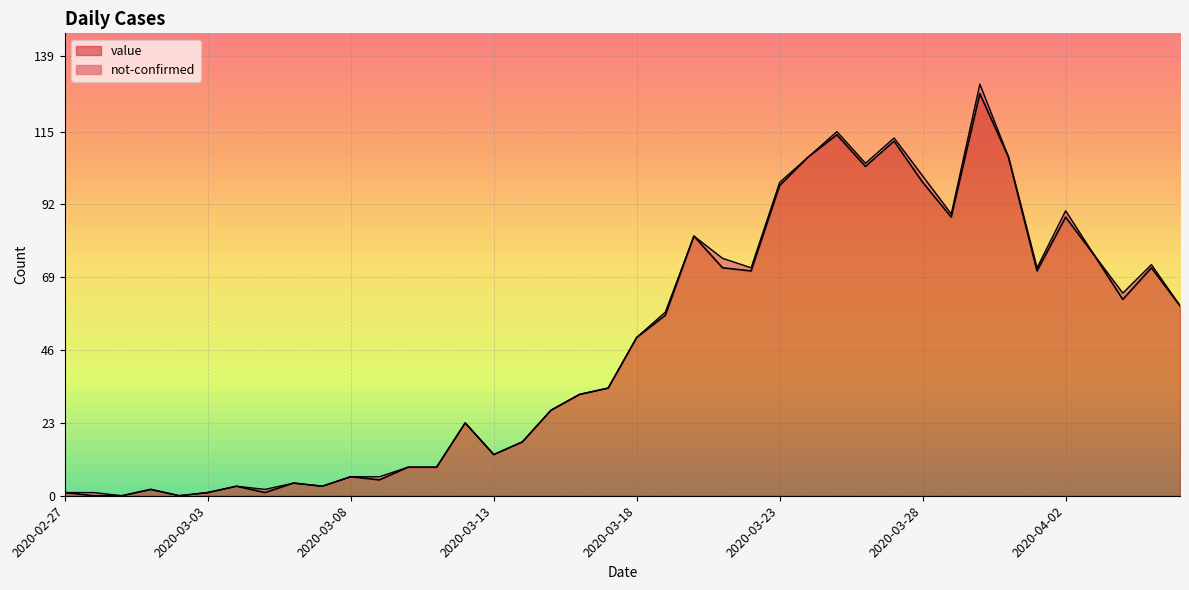

What is the change in value from 2020-03-25 to 2020-03-30?

+13